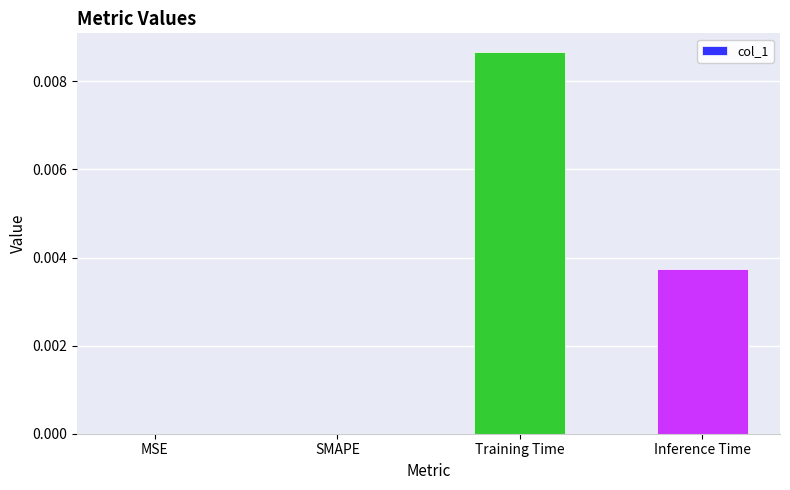

The value at SMAPE is 0.0. True or false?

True